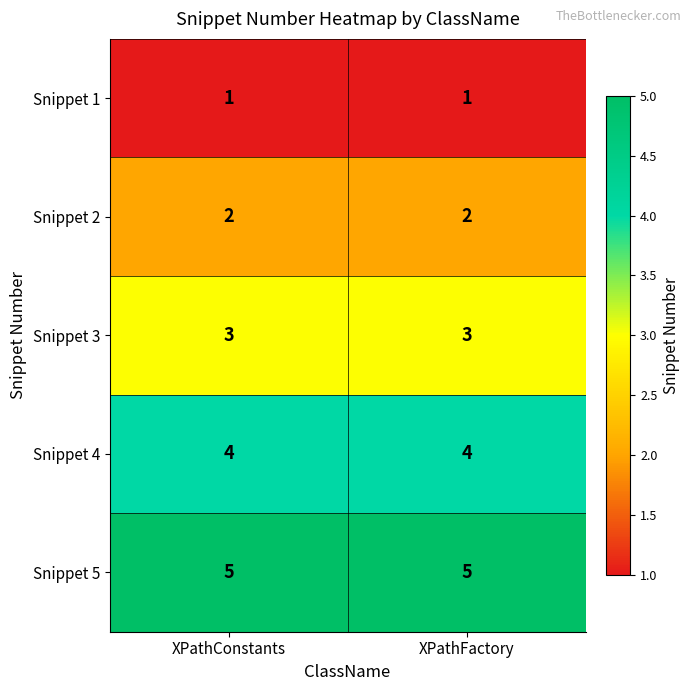

Reading left to right, list all the values displayed in this chart.

Snippet 1: XPathConstants=1	XPathFactory=1
Snippet 2: XPathConstants=2	XPathFactory=2
Snippet 3: XPathConstants=3	XPathFactory=3
Snippet 4: XPathConstants=4	XPathFactory=4
Snippet 5: XPathConstants=5	XPathFactory=5